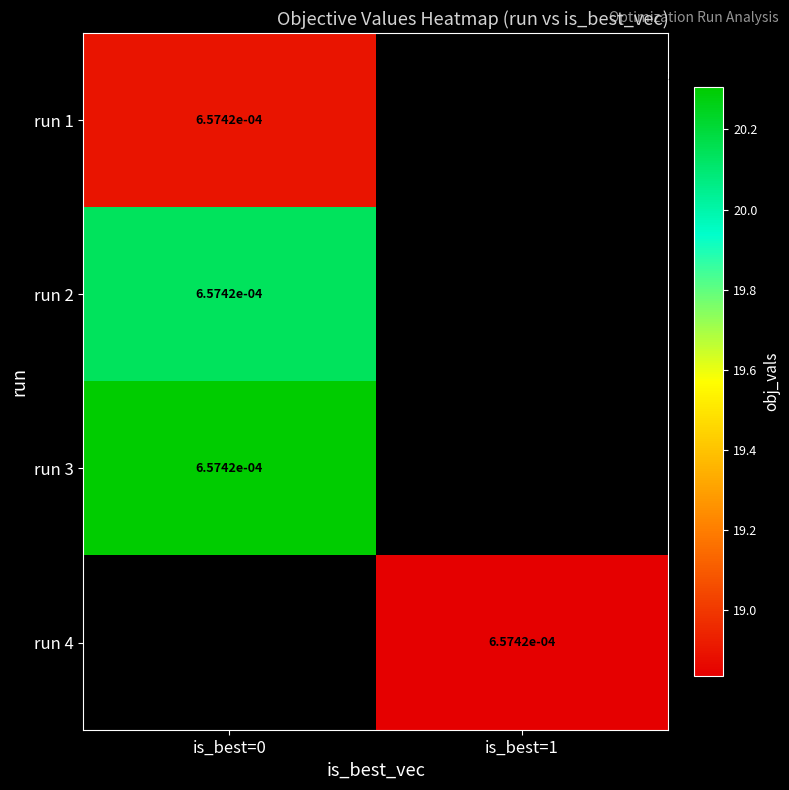

How many 1 values are between 0 and 1?

4